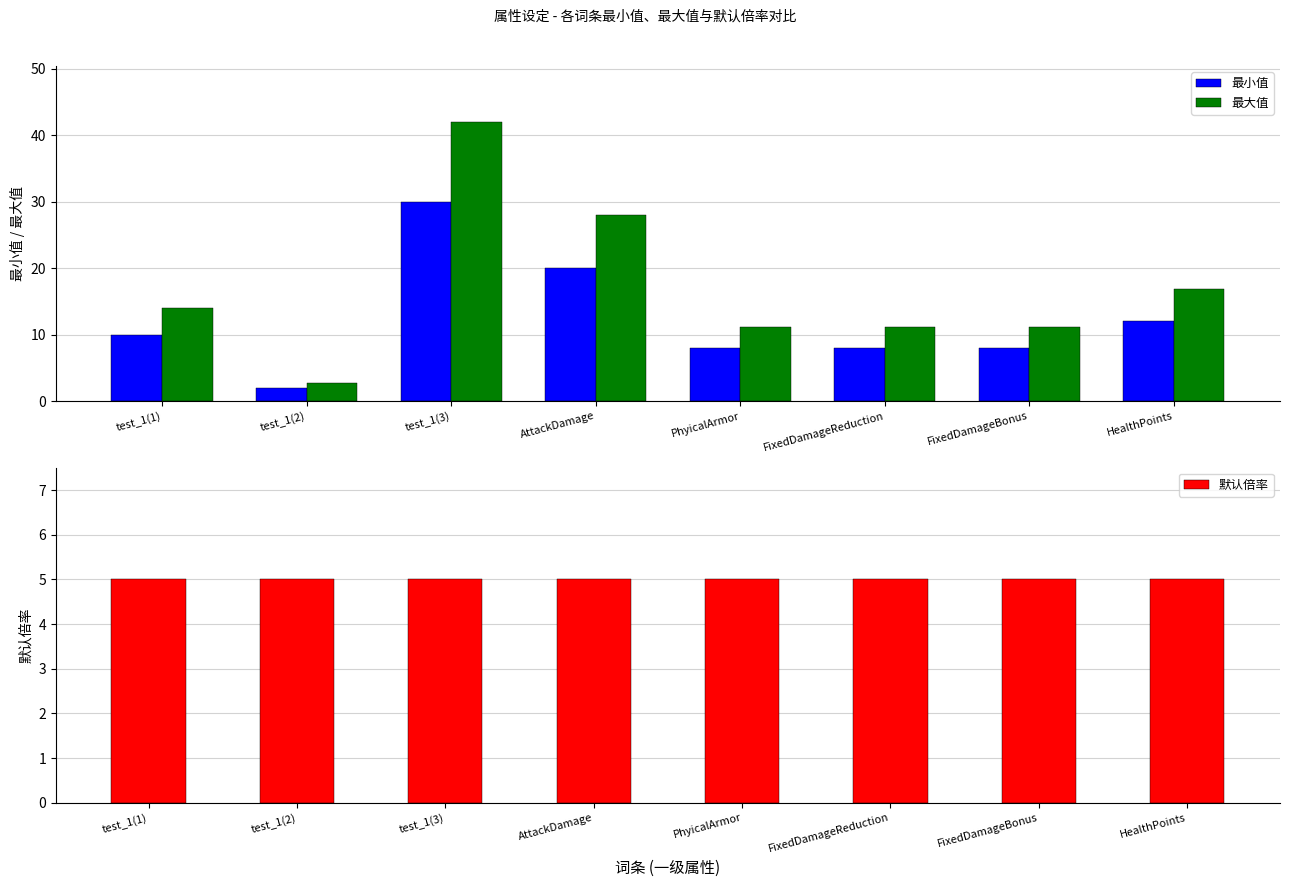

Is the value of 最小值 at AttackDamage greater than the value of 最大值 at FixedDamageBonus?

Yes